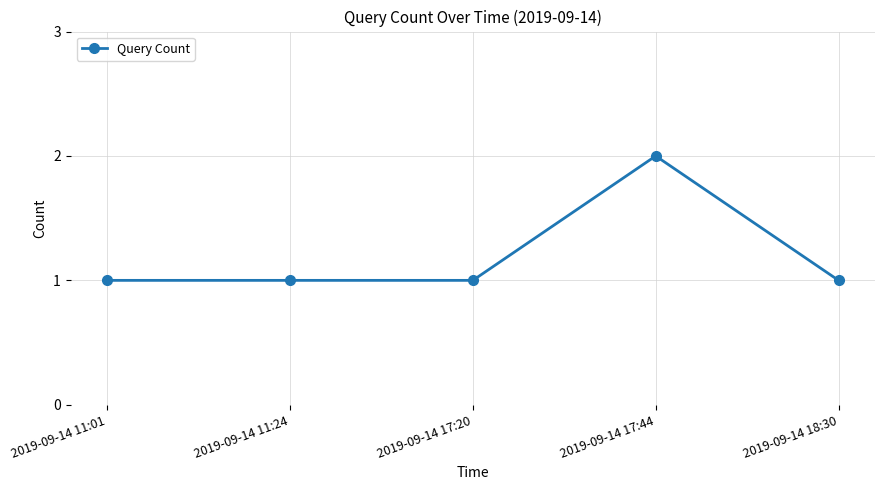

Count the number of data series in this chart.

1